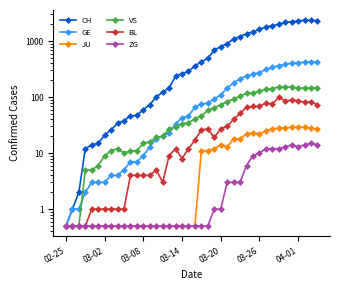

Reading left to right, extract all data points from this chart.

CH: 0.5	1.0	2.0	12.0	14.0	15.0	21.0	26.0	34.0	38.0	46.0	47.0	60.0	73.0	101.0	122.0	146.0	238.0	263.0	287.0	360.0	427.0	490.0	689.0	797.0	904.0	1090.0	1207.0	1364.0	1464.0	1610.0	1792.0	1880.0	1994.0	2179.0	2207.0	2287.0	2351.0	2332.0	2320.0
GE: 0.5	1.0	1.0	2.0	3.0	3.0	3.0	4.0	4.0	5.0	7.0	7.0	9.0	13.0	18.0	20.0	23.0	33.0	43.0	46.0	66.0	75.0	78.0	92.0	109.0	145.0	179.0	214.0	238.0	258.0	272.0	313.0	339.0	365.0	382.0	405.0	406.0	424.0	424.0	421.0
JU: 0.5	0.5	0.5	0.5	0.5	0.5	0.5	0.5	0.5	0.5	0.5	0.5	0.5	0.5	0.5	0.5	0.5	0.5	0.5	0.5	0.5	11.0	11.0	12.0	14.0	13.0	18.0	18.0	22.0	23.0	22.0	25.0	27.0	28.0	28.0	29.0	29.0	29.0	28.0	27.0
VS: 0.5	0.5	0.5	5.0	5.0	6.0	9.0	11.0	12.0	10.0	11.0	11.0	15.0	16.0	19.0	20.0	27.0	29.0	33.0	35.0	41.0	46.0	58.0	64.0	73.0	83.0	92.0	104.0	117.0	118.0	128.0	137.0	142.0	152.0	152.0	151.0	145.0	145.0	145.0	148.0
BL: 0.5	0.5	0.5	0.5	1.0	1.0	1.0	1.0	1.0	1.0	4.0	4.0	4.0	4.0	5.0	3.0	9.0	12.0	8.0	12.0	17.0	26.0	27.0	19.0	27.0	30.0	40.0	51.0	66.0	68.0	68.0	79.0	75.0	99.0	86.0	88.0	86.0	81.0	82.0	73.0
ZG: 0.5	0.5	0.5	0.5	0.5	0.5	0.5	0.5	0.5	0.5	0.5	0.5	0.5	0.5	0.5	0.5	0.5	0.5	0.5	0.5	0.5	0.5	0.5	1.0	1.0	3.0	3.0	3.0	6.0	9.0	10.0	12.0	12.0	12.0	13.0	14.0	13.0	14.0	15.0	14.0